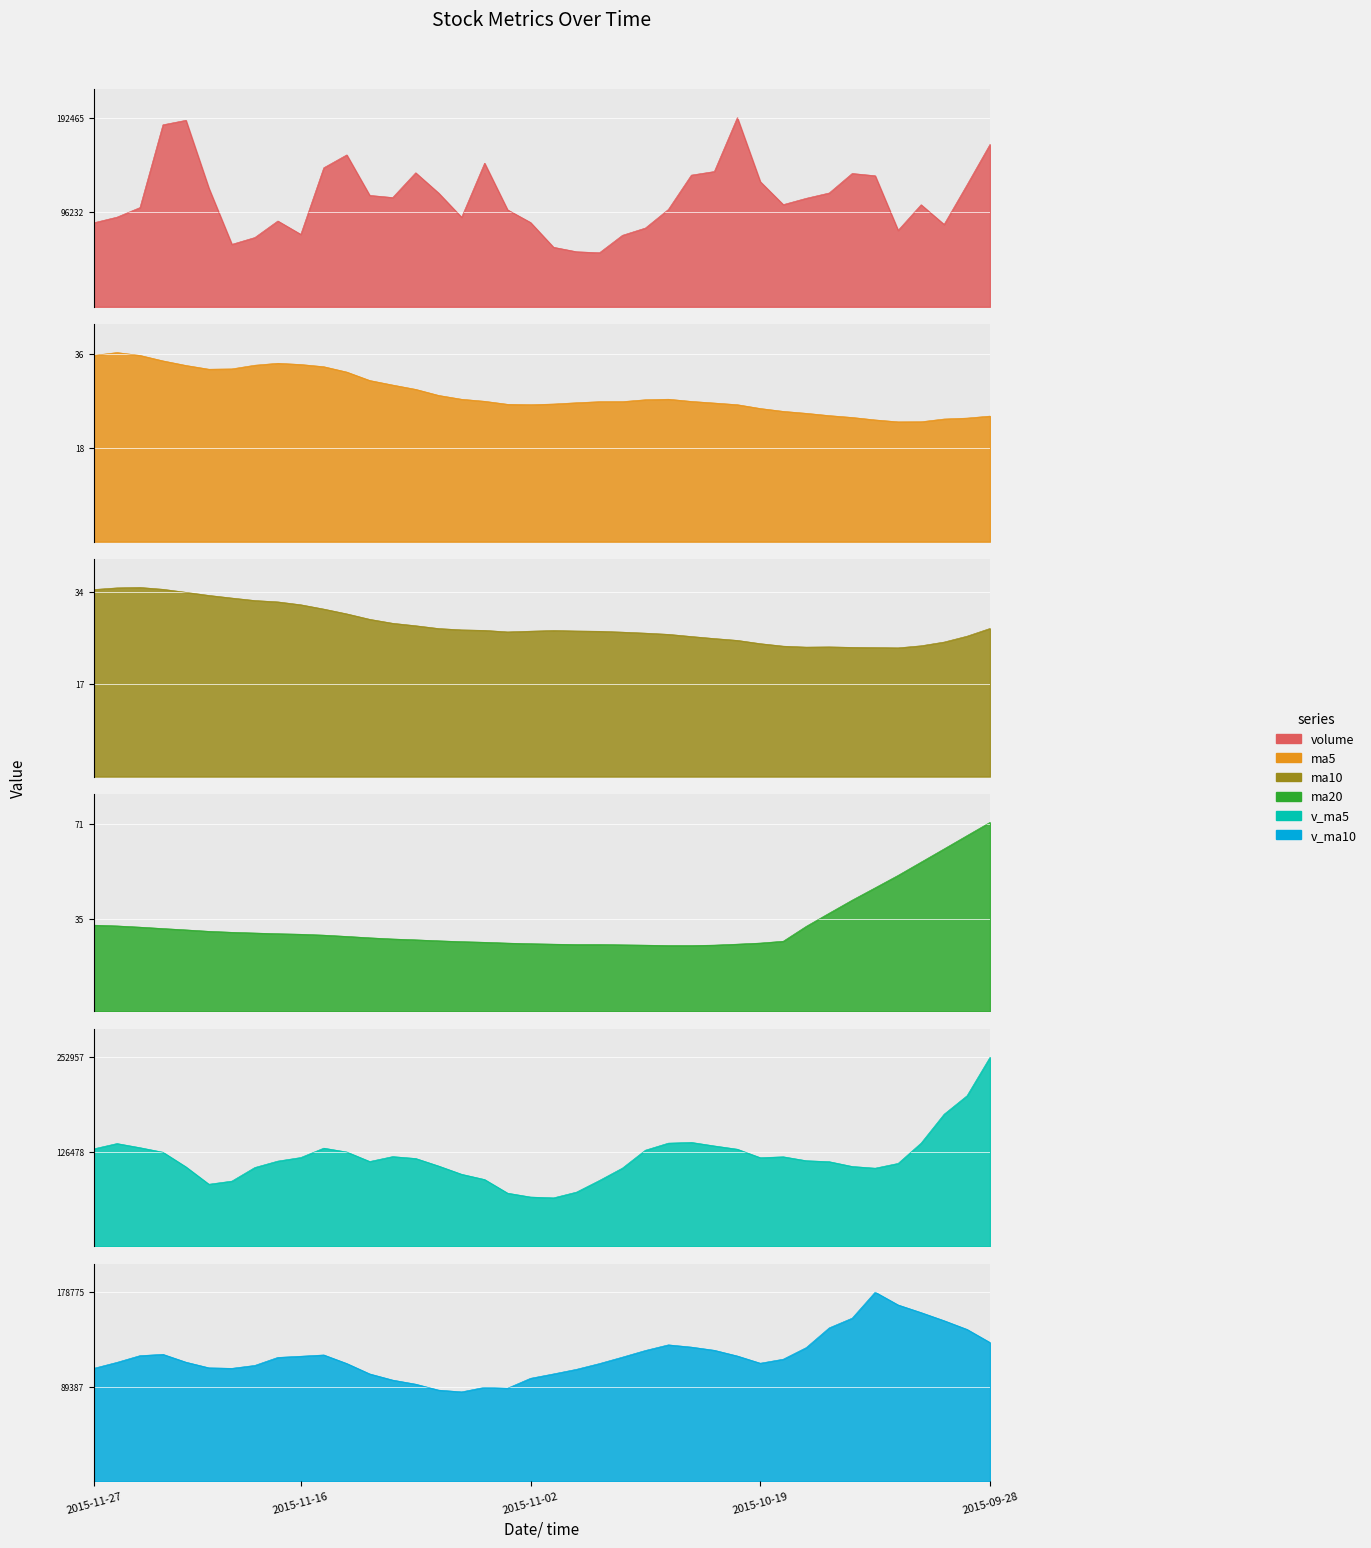

What is the difference between the maximum and second lowest values in the v_ma5 series?

186941.7